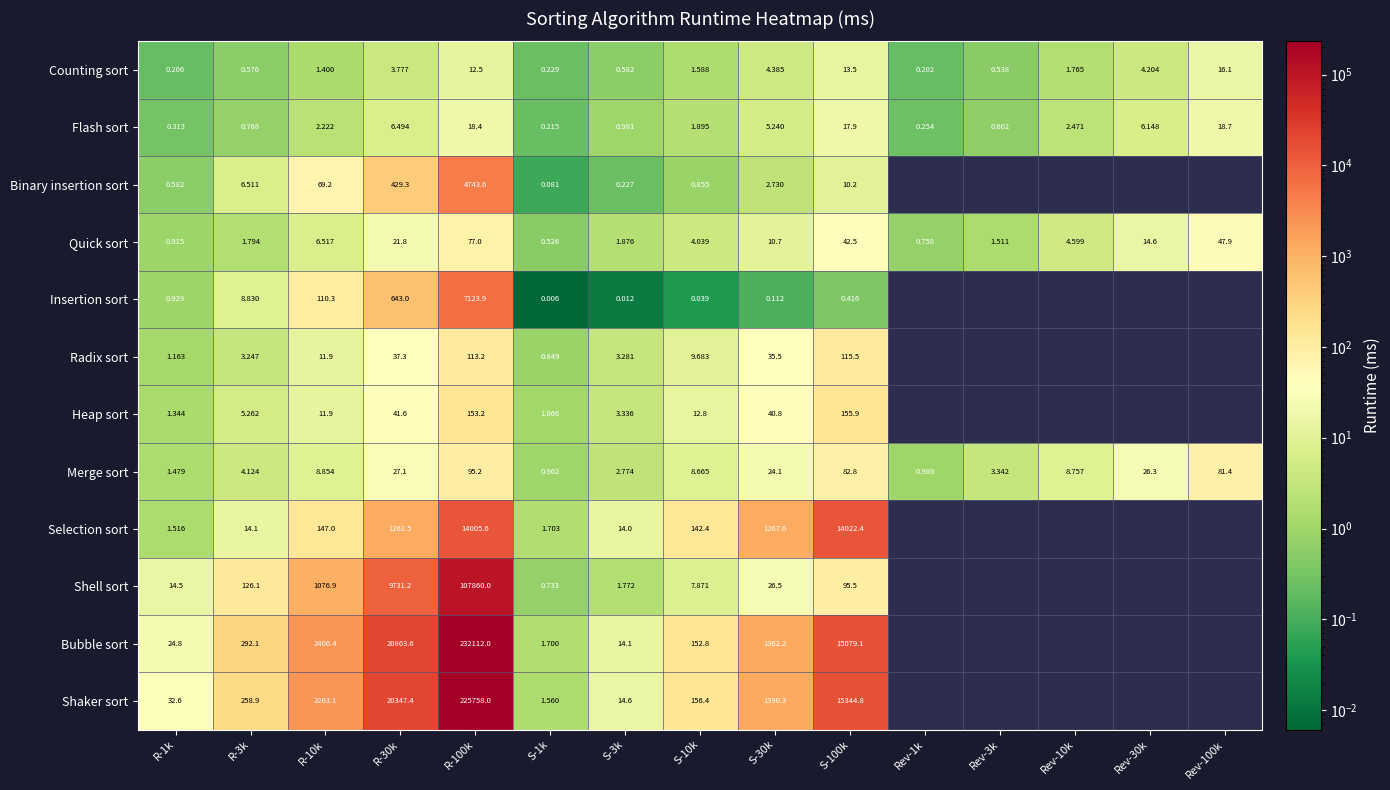

What is the total value across all series at R-100k?

592072.6